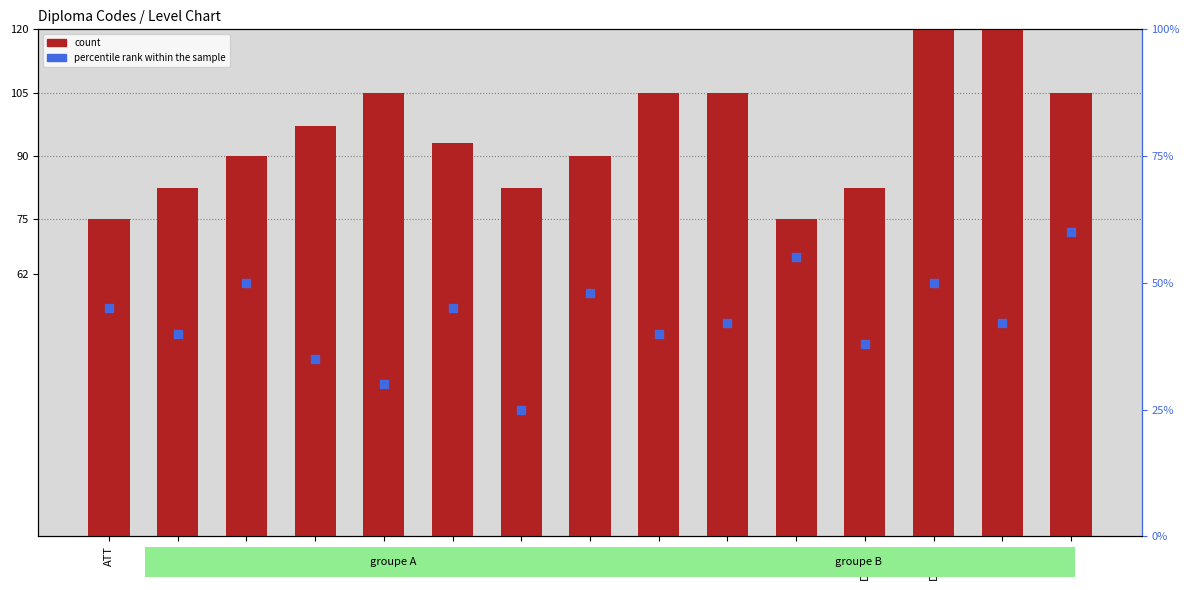

What are all the series names shown in the legend?

count, percentile rank within the sample